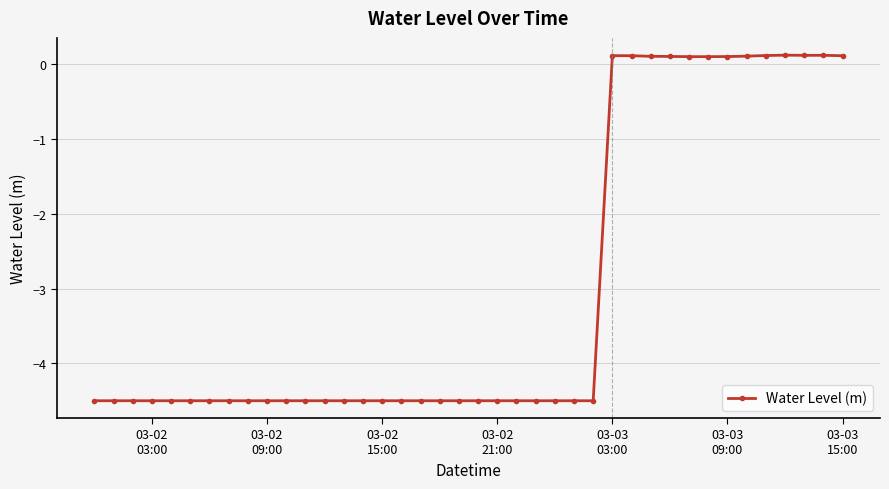

What is the value of the 9th point from the left?

-4.5